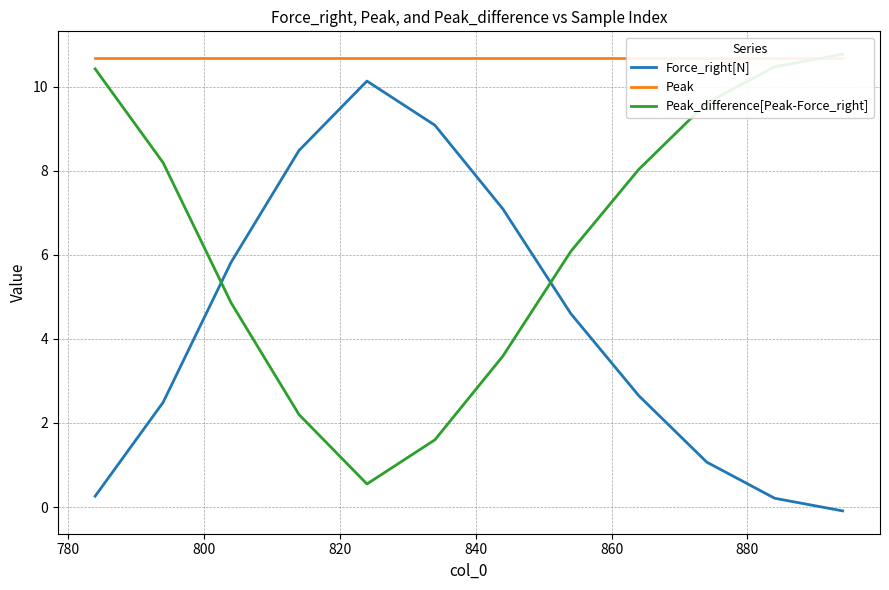

Which series has the largest range (max minus min)?

Force_right[N]